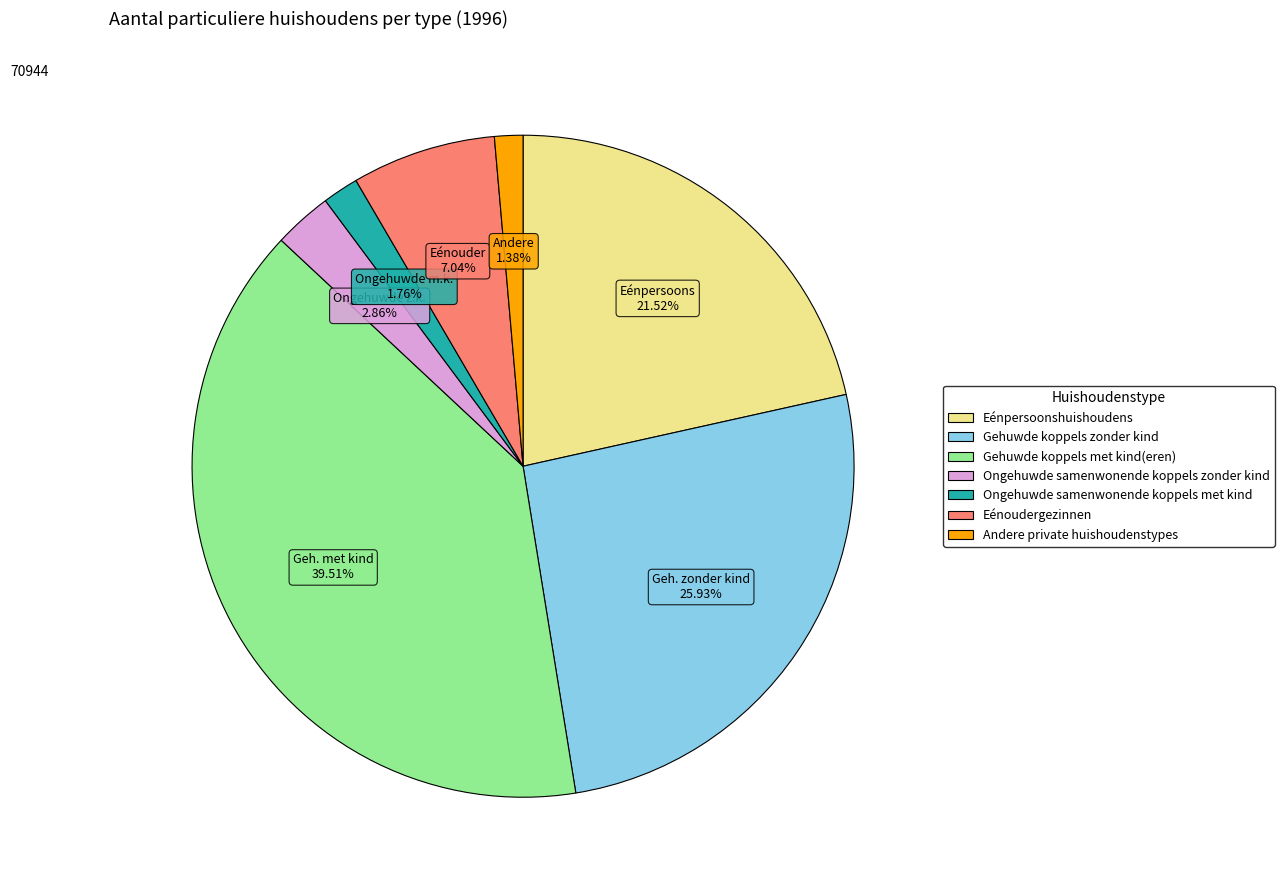

Between Ongehuwde samenwonende koppels met kind and Gehuwde koppels met kind(eren), which is larger?

Gehuwde koppels met kind(eren)